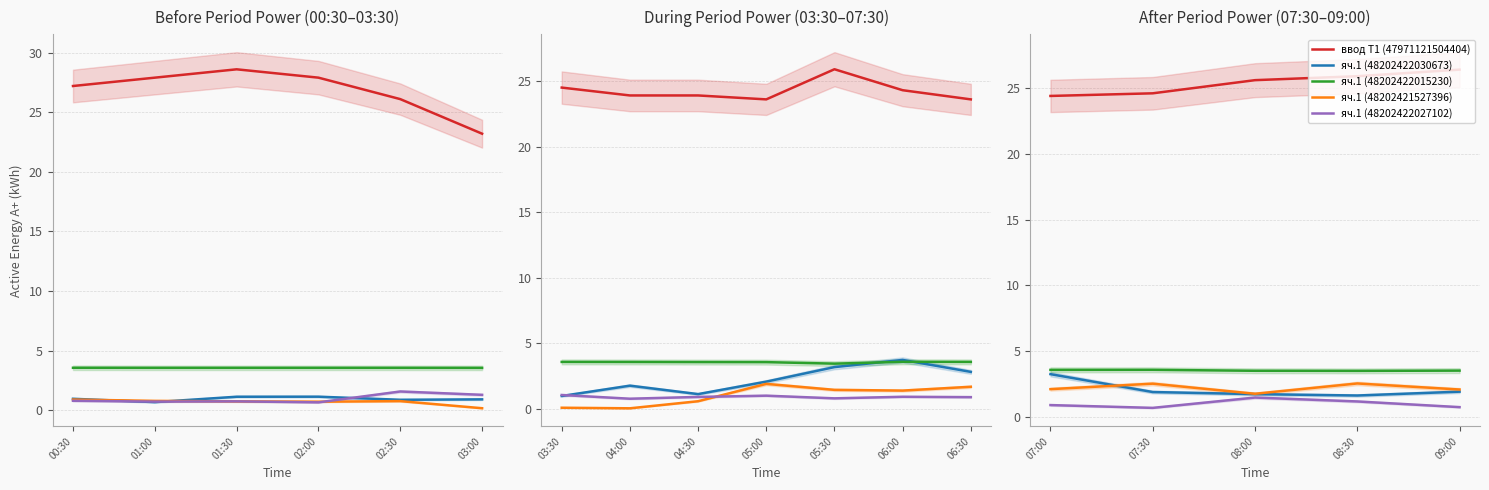

What is the maximum value for яч.1 (48202422030673)?

3.2